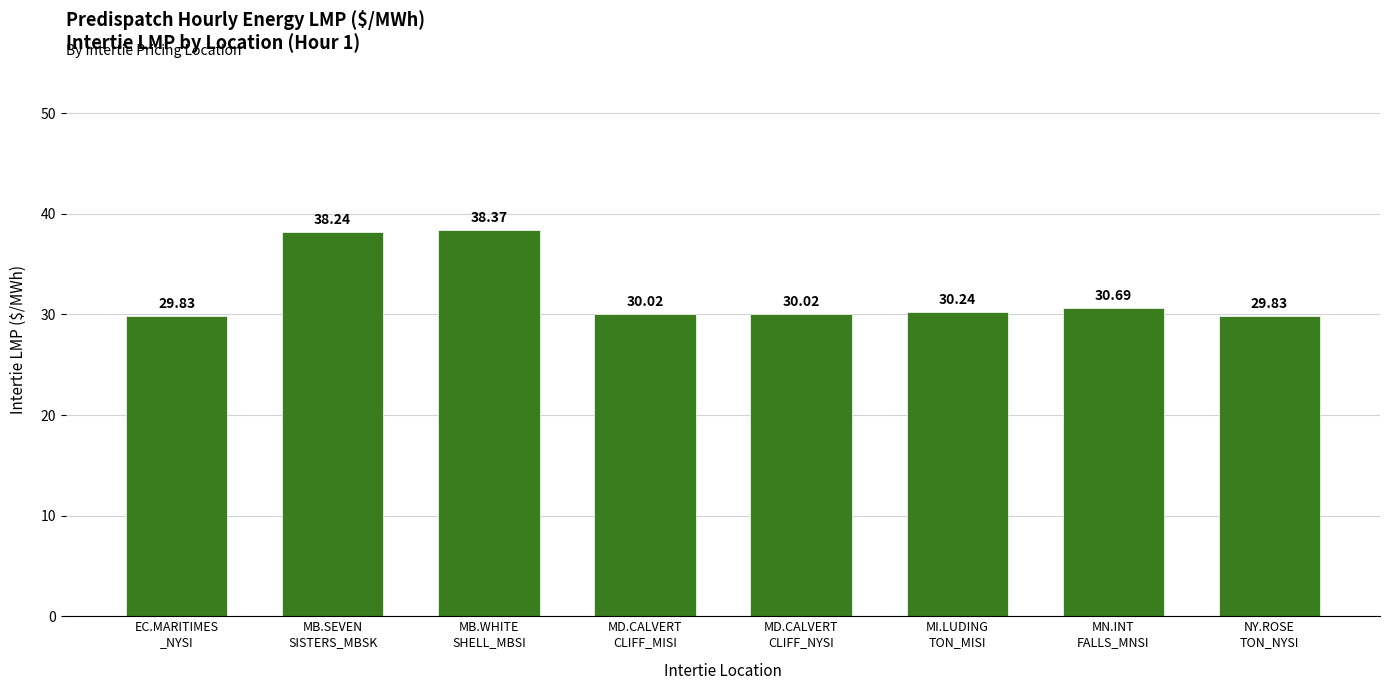

Reading left to right, what are all the values shown in this chart?

29.8	38.2	38.4	30.0	30.0	30.2	30.7	29.8